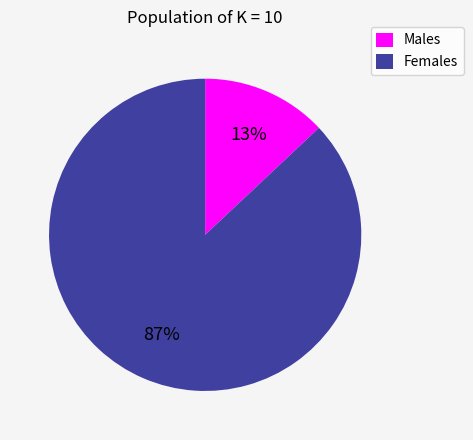

Count the number of slices in the pie.

2